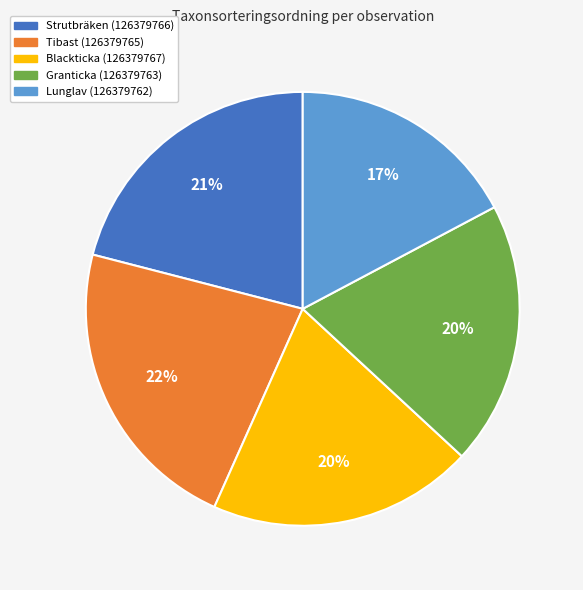

Count the number of slices in the pie.

5